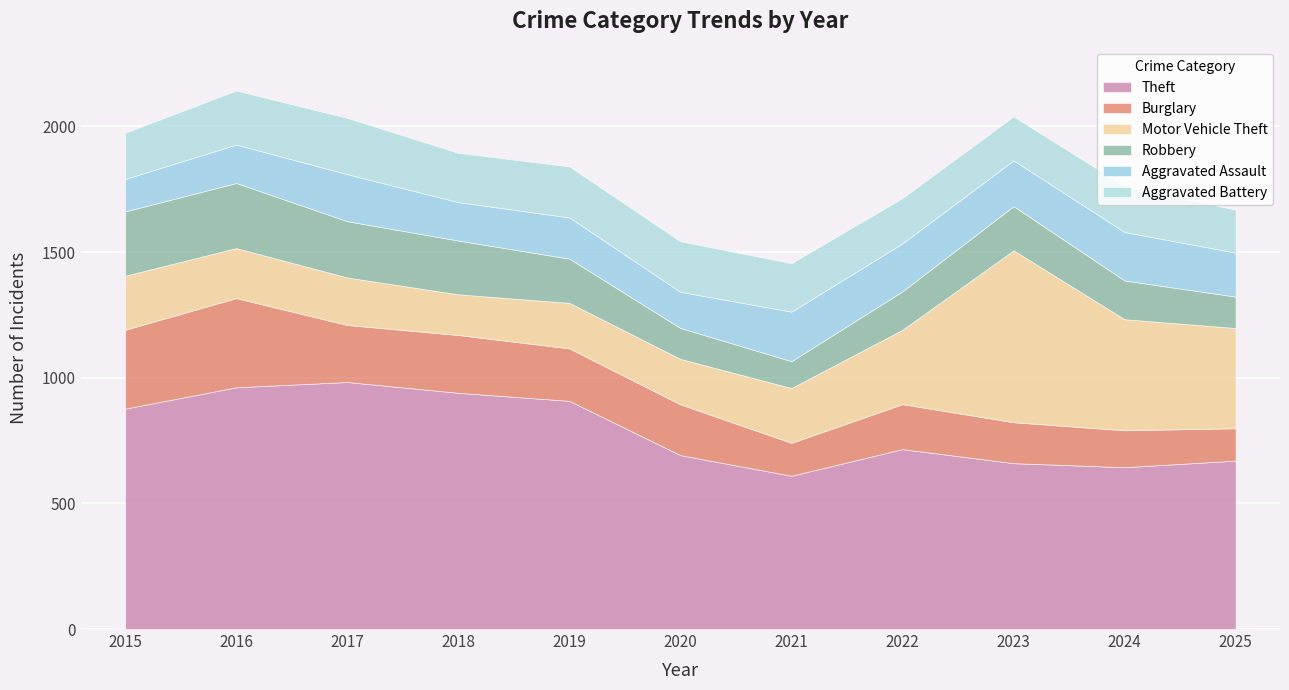

The value of Burglary at 2021 is 131. True or false?

True